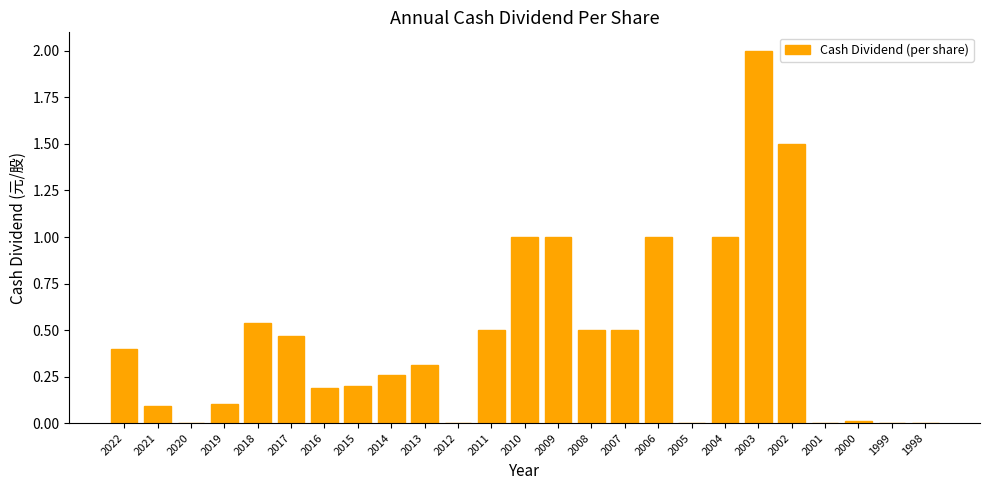

True or false: the data shows 0.5 at 2018.

True